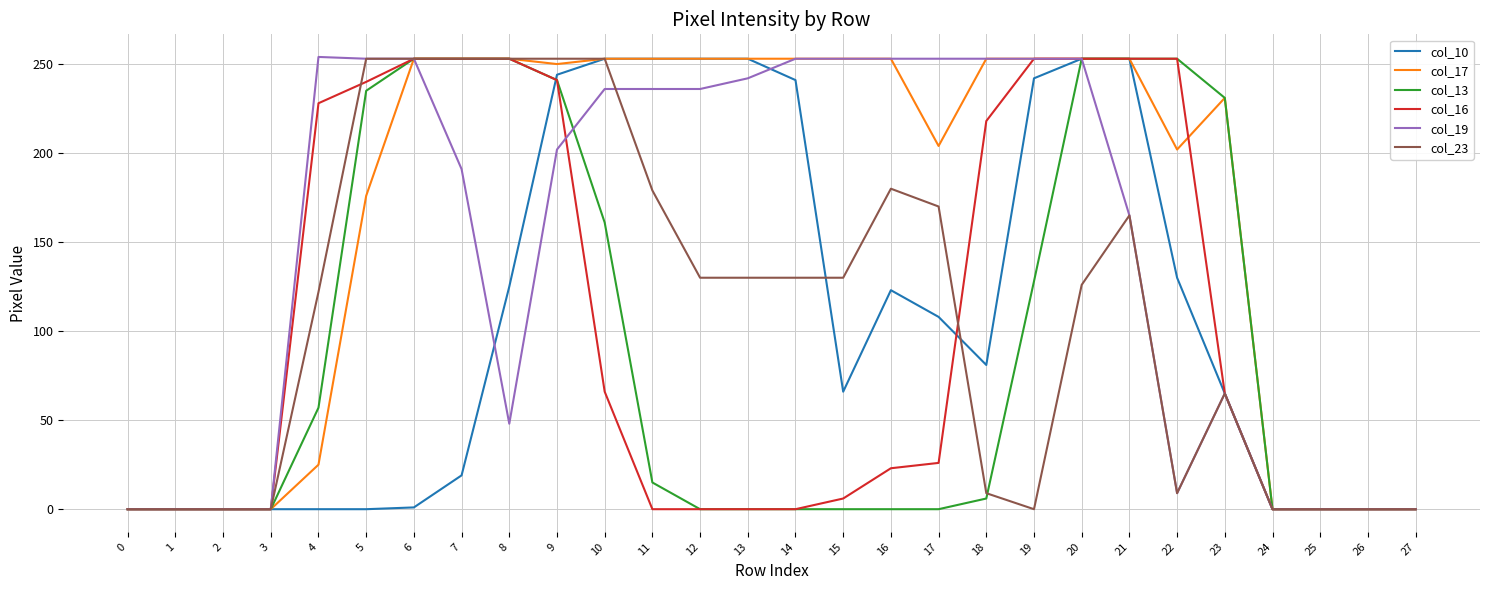

What is the difference between the maximum and minimum values in the col_19 series?

254